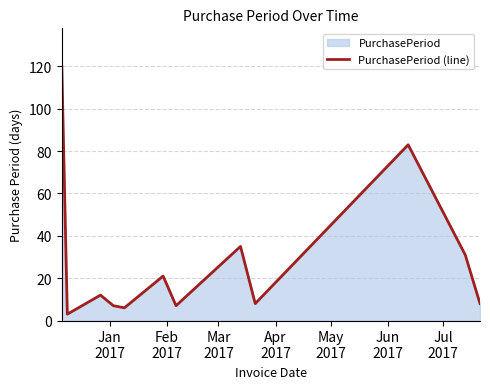

What is the minimum value shown in the chart?

3